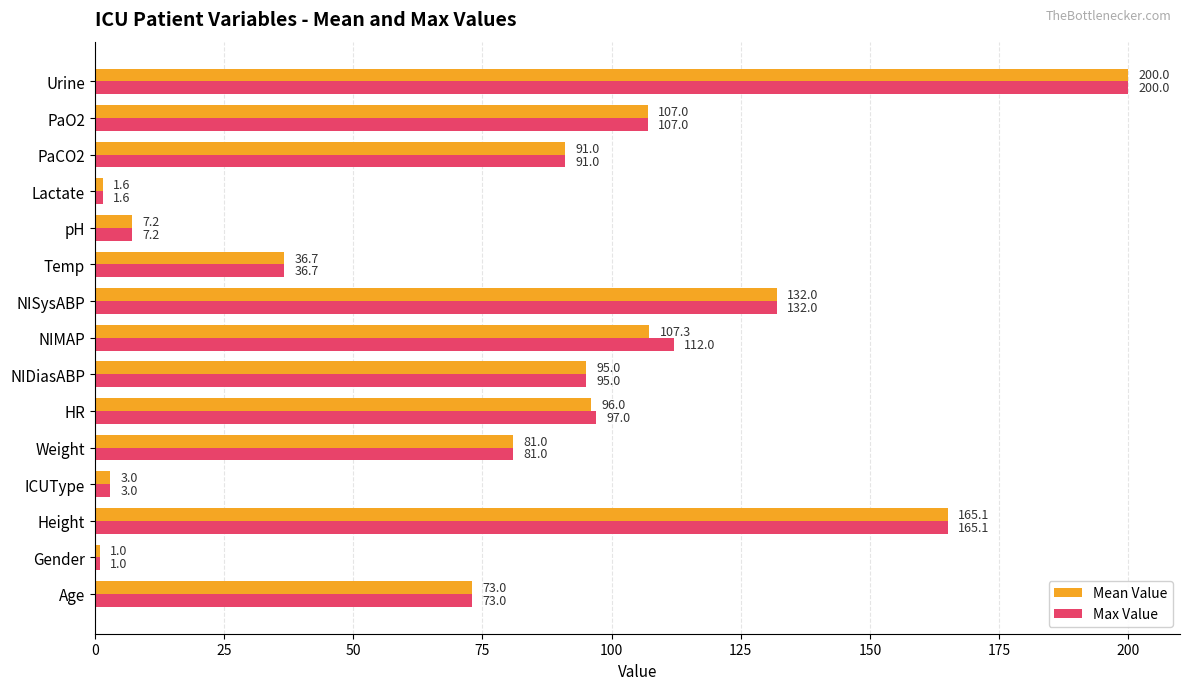

What is the approximate value of Max Value at PaCO2?

91.0